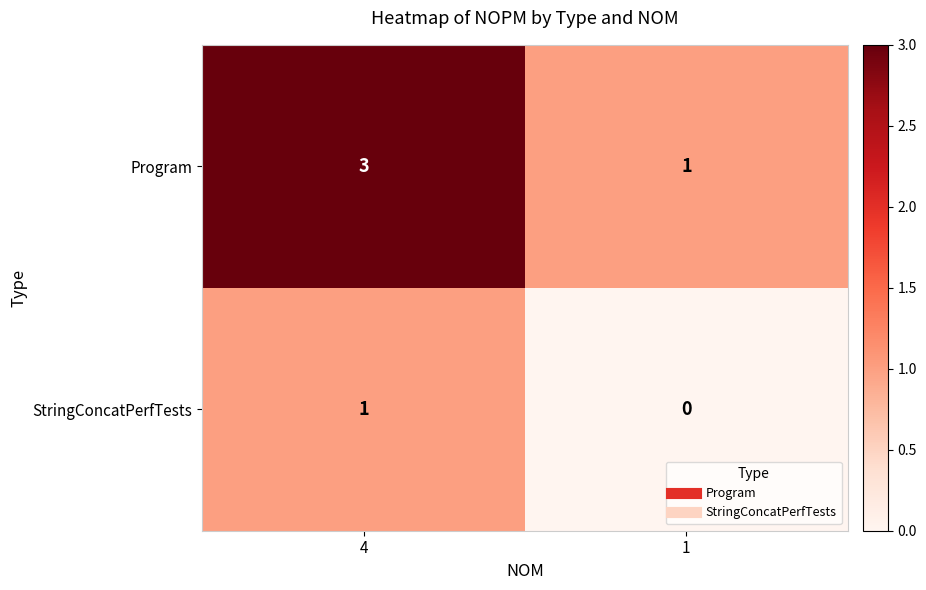

The StringConcatPerfTests series shows 0 at 1. True or false?

True